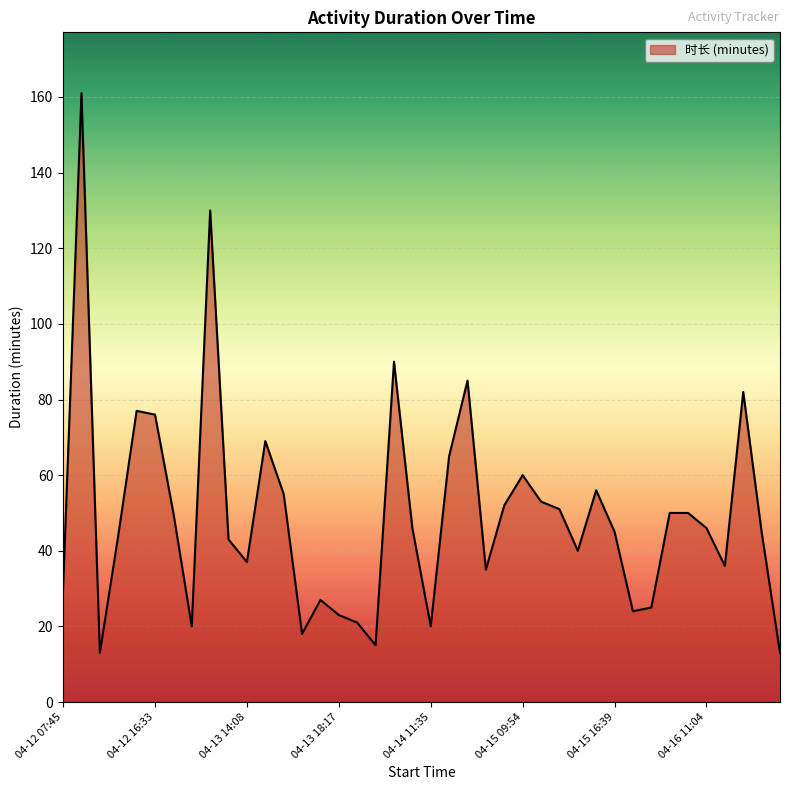

What is the difference between the maximum and minimum values?

148